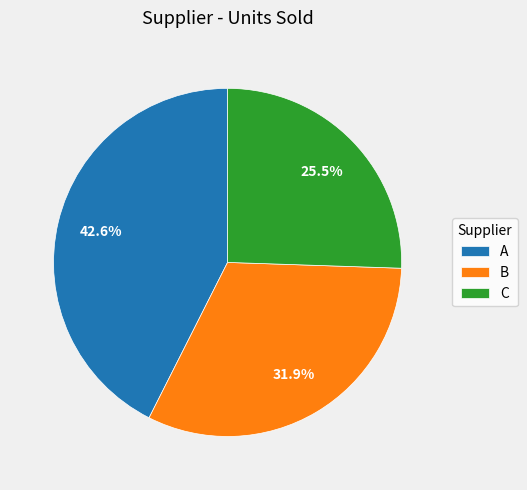

Is C the majority of the pie?

No